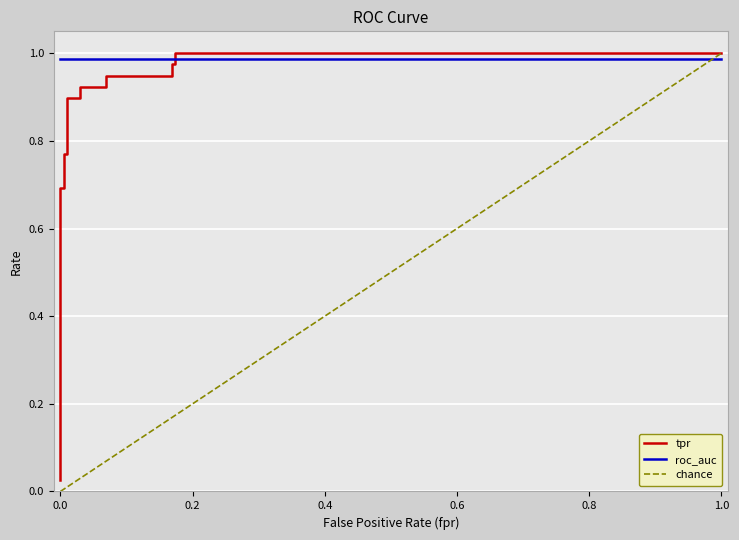

What is the value of the 14th point from the left?

1.0